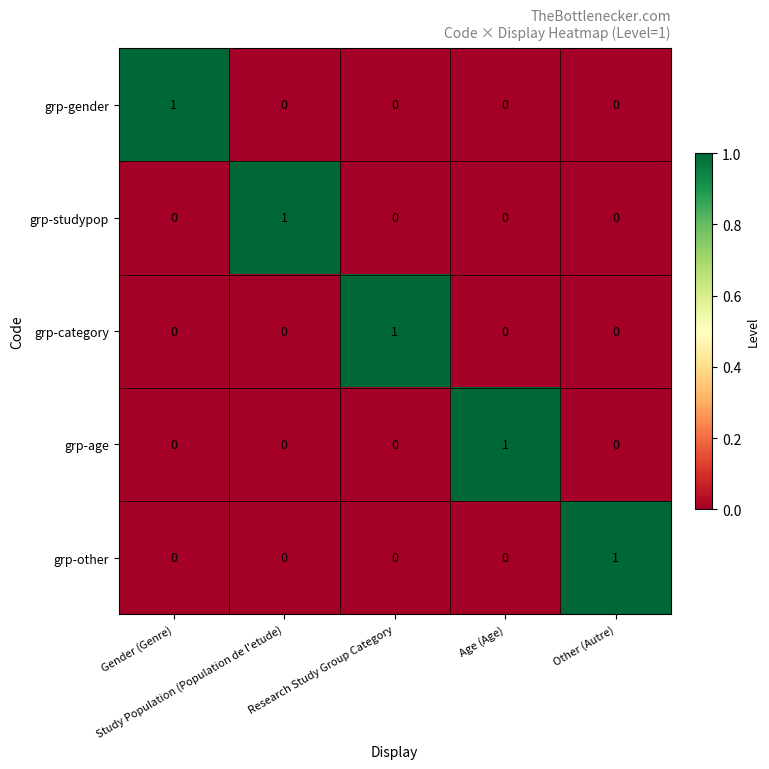

Count the grp-other values in the range 0 to 1.

5